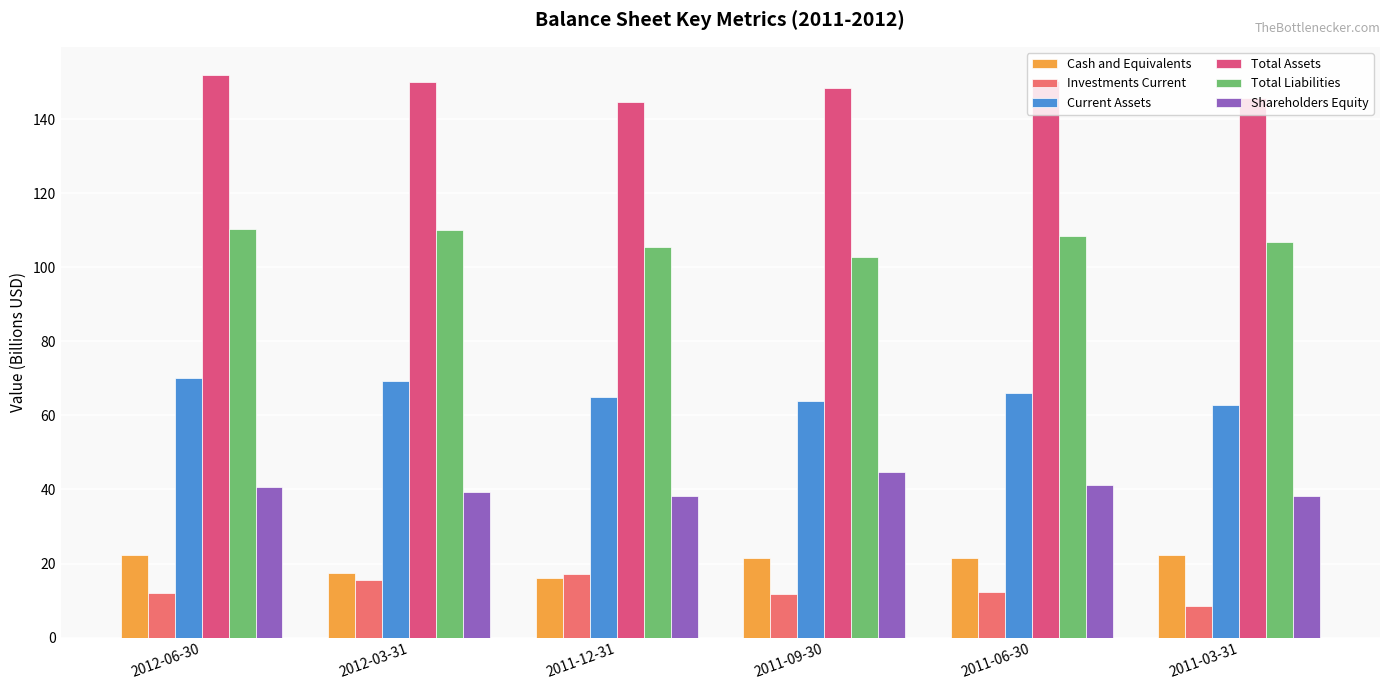

At which label does Total Assets reach its minimum?

2011-12-31